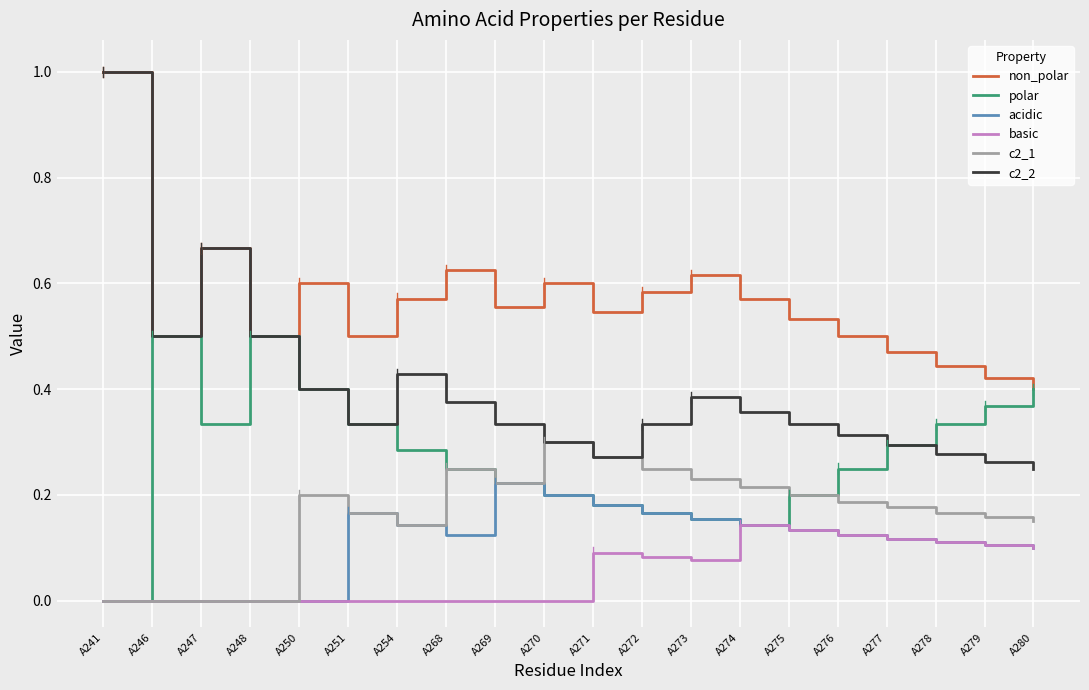

Which series changed the most between A269 and A274?

basic